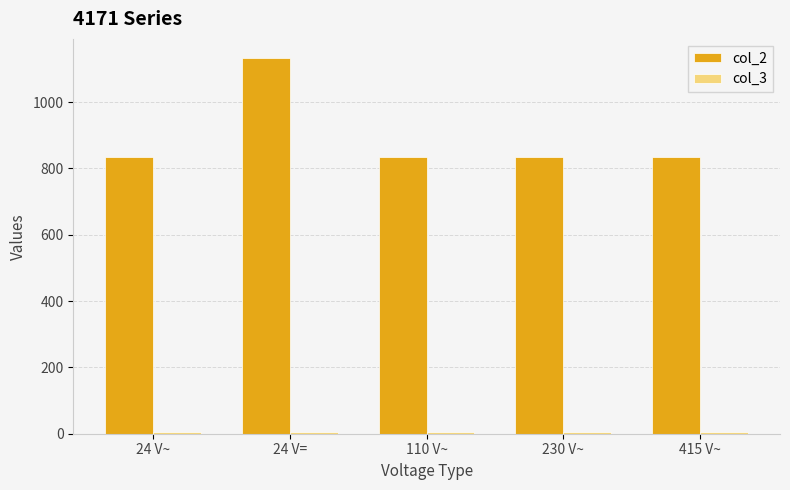

What is the label of the 5th bar from the left?

415 V~